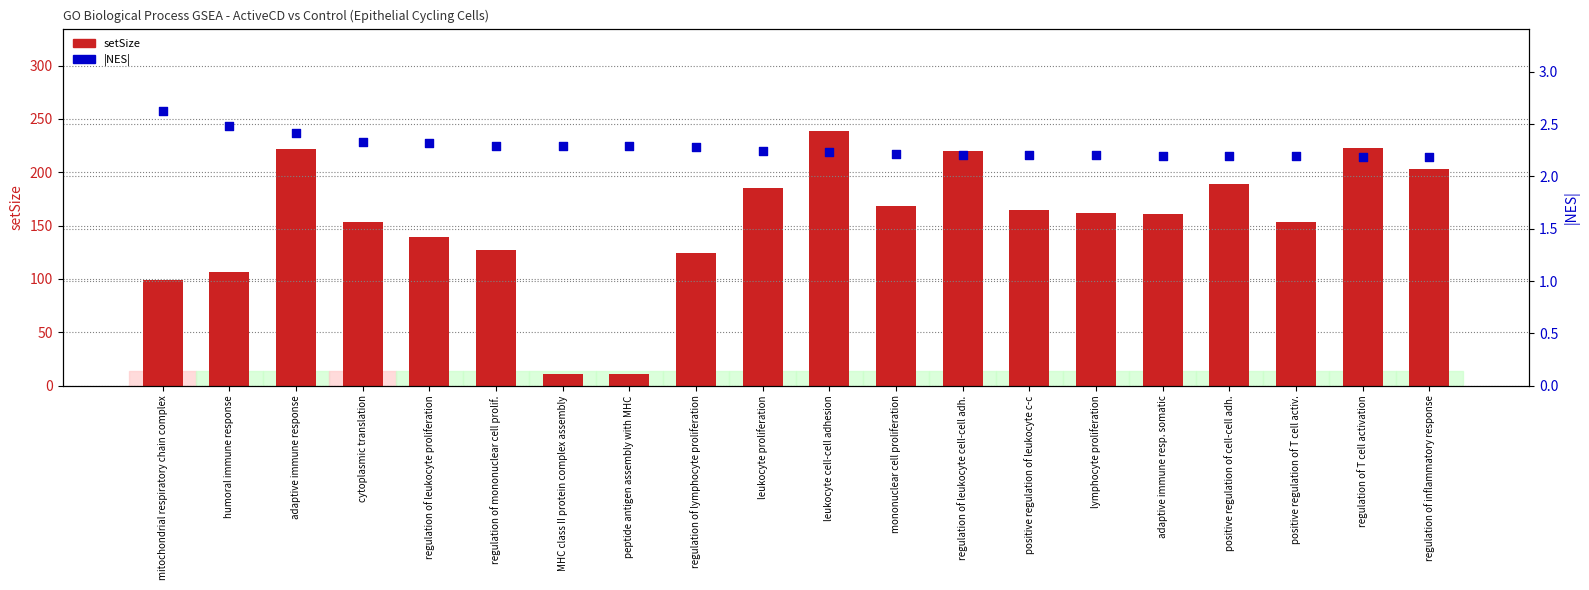

Which series has the largest total across all categories?

setSize